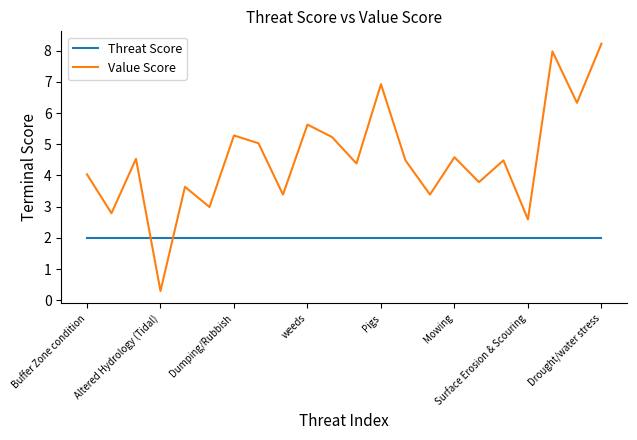

Which series has the widest spread of values?

Value Score